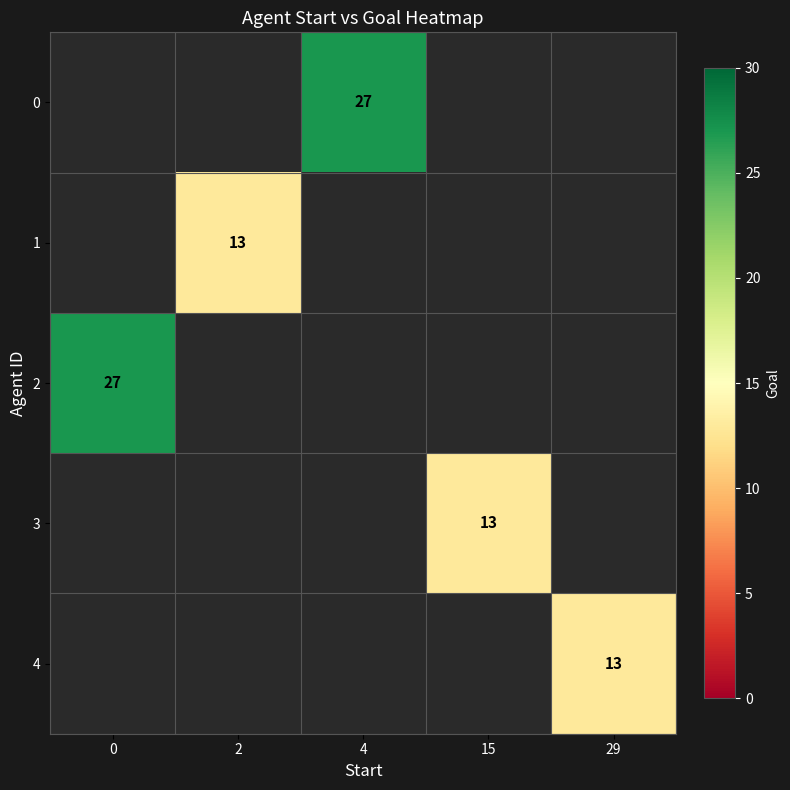

Count the number of categories in the chart.

5